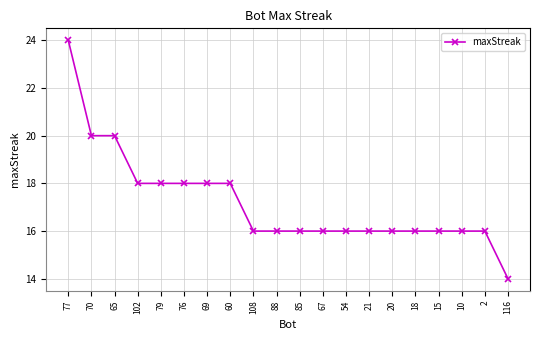

How many categories are shown in the chart?

20